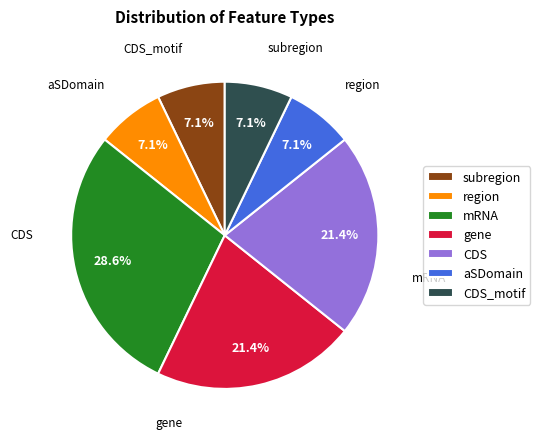

To the nearest percent, what is the difference between the subregion and gene slice percentages?

14%